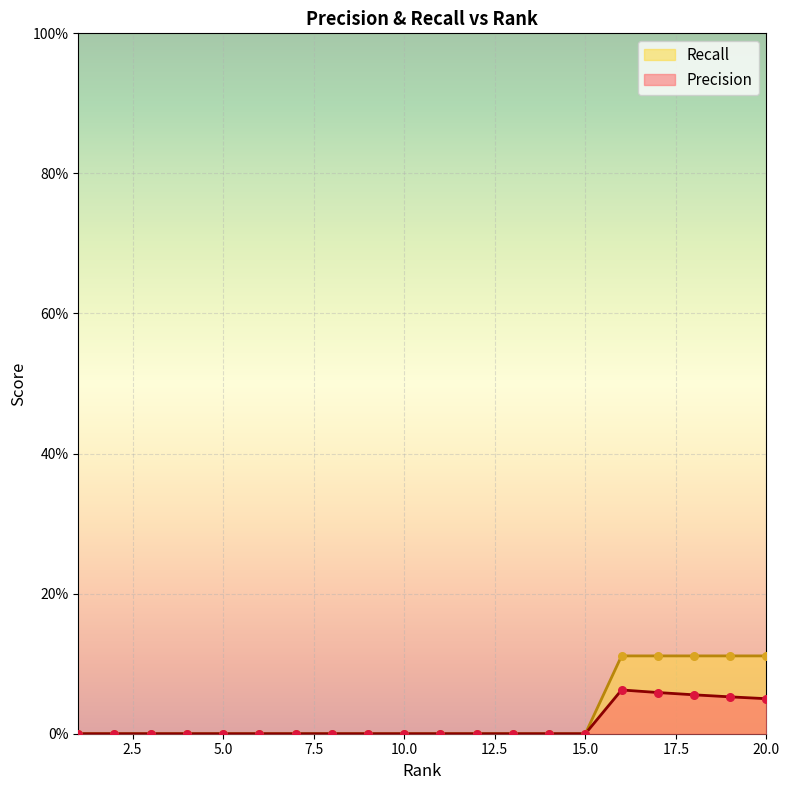

Which series contains the lowest Y value?

Precision